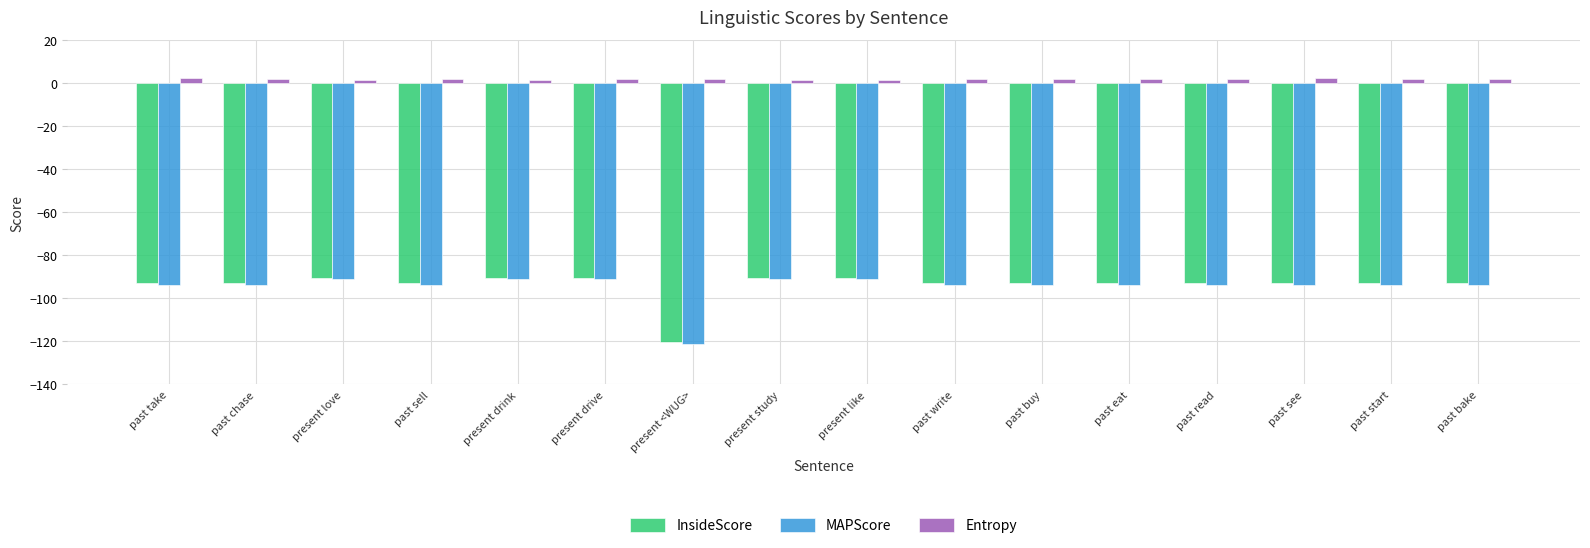

Is the value of InsideScore at past read greater than the value of Entropy at present study?

No